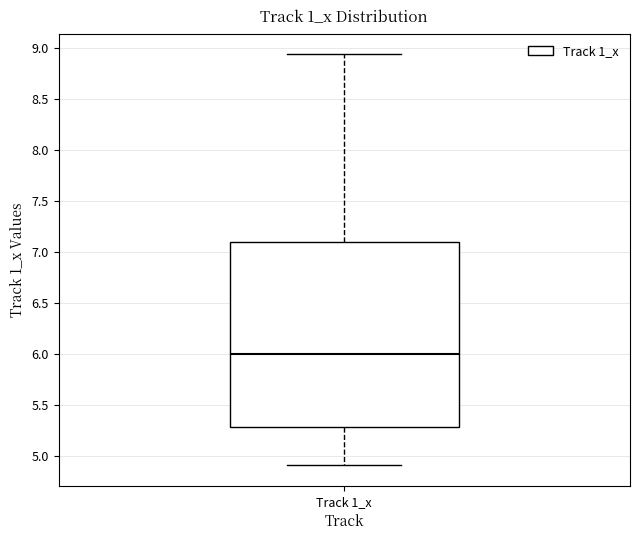

Read this box plot against the y-axis: the position of the median line, the range covered by the box, and the ends of both whiskers. The values are not printed on the chart, so give them approximately, as read against the axis.

median 6.00, box 5.30 to 7.10, whiskers 4.90 to 8.95